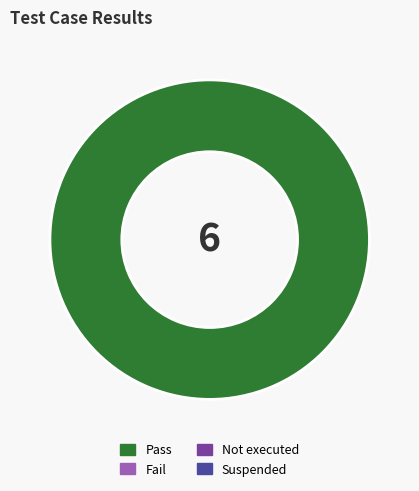

Does any single category account for the majority?

Yes